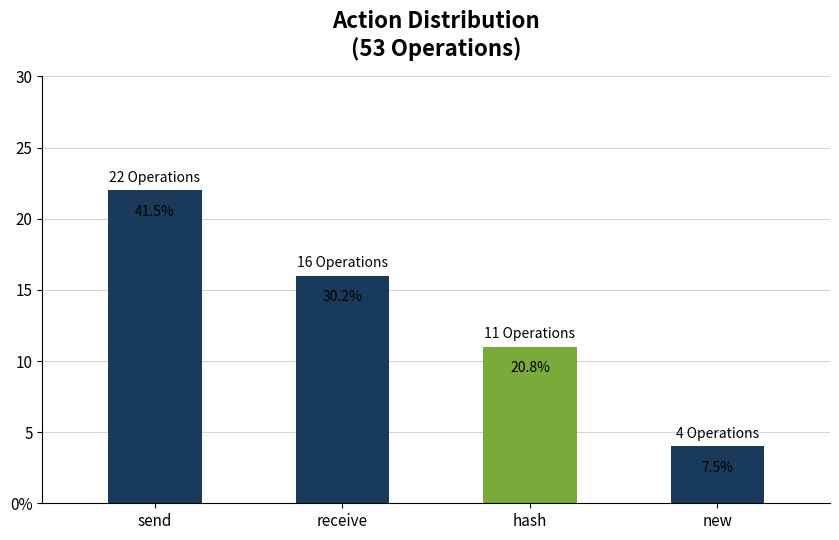

What is the label of the 4th bar from the right?

send